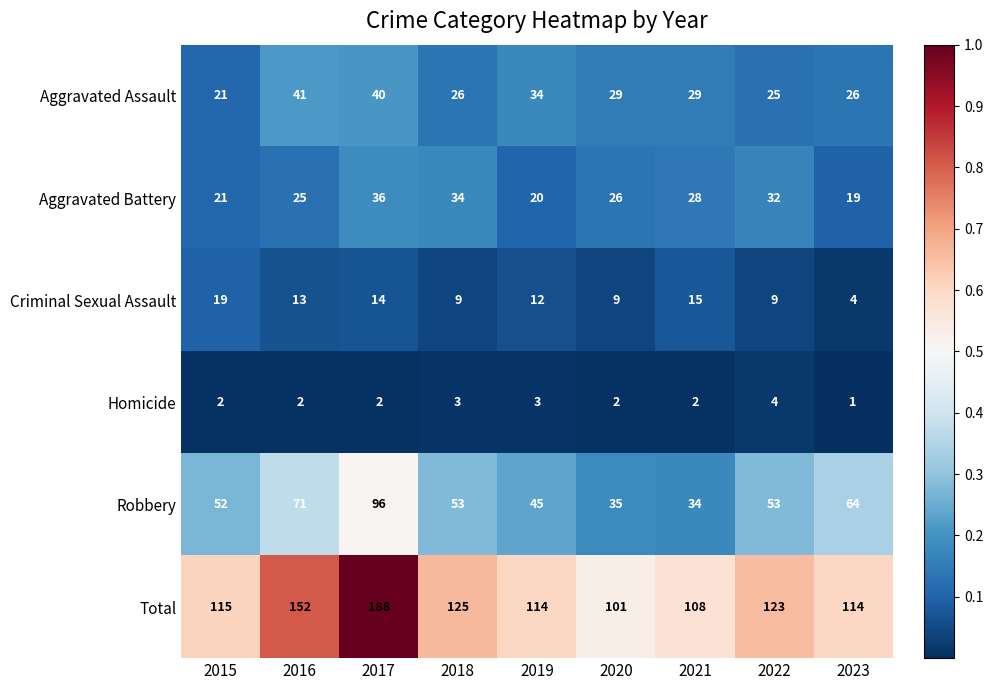

The Robbery series shows 64 at 2023. True or false?

True